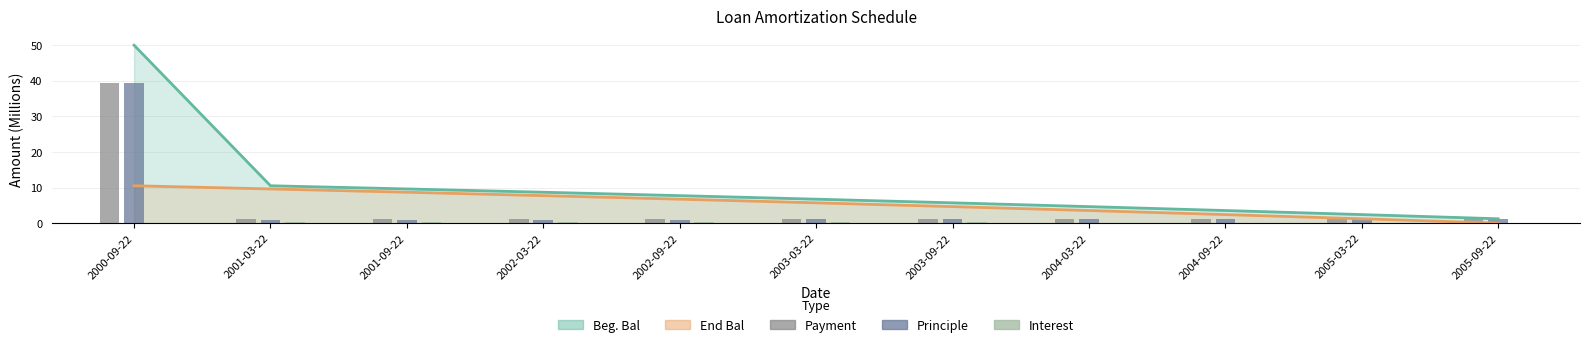

True or false: Principle has a value of 1.1 at 2004-03-22.

True